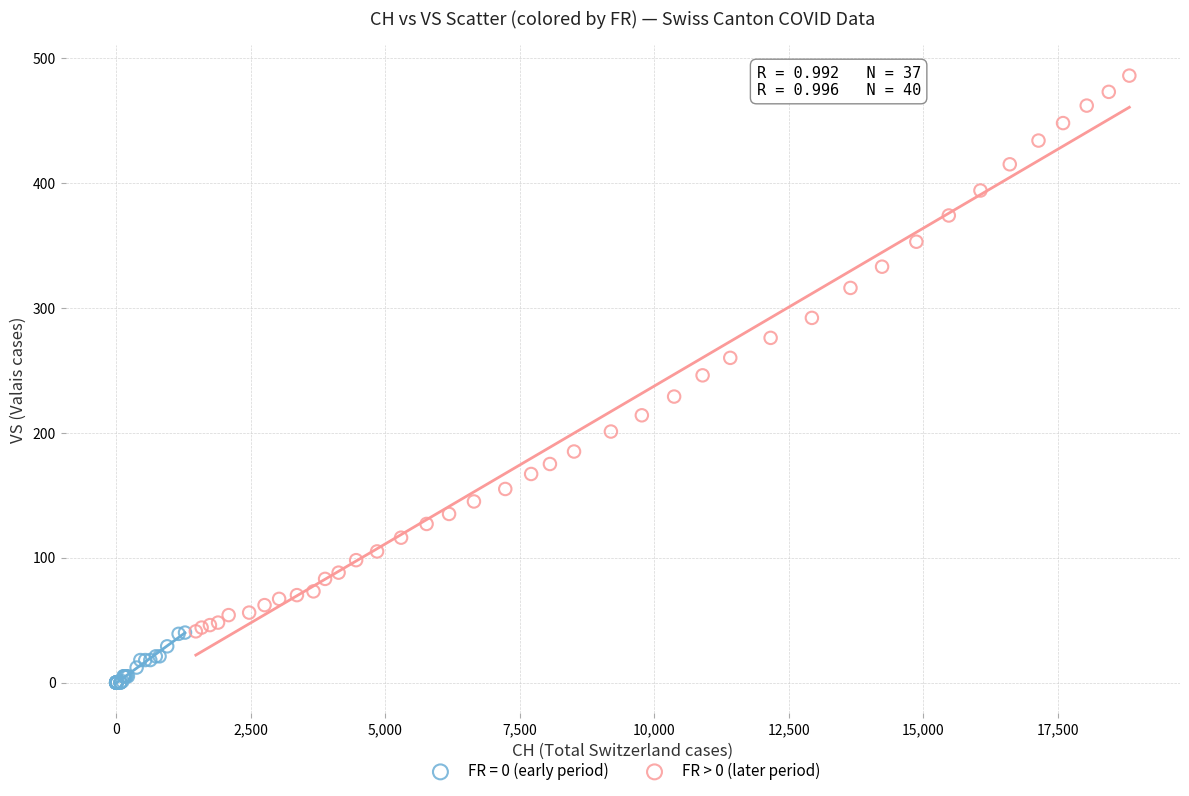

Which series contains the lowest Y value?

FR = 0 (early period)